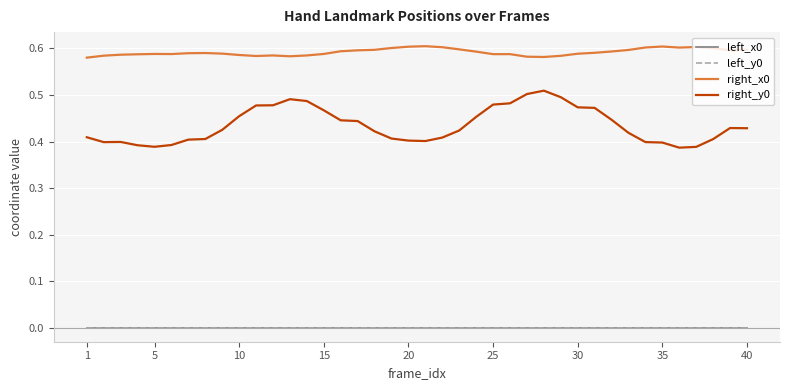

Does the chart have visible grid lines?

Yes